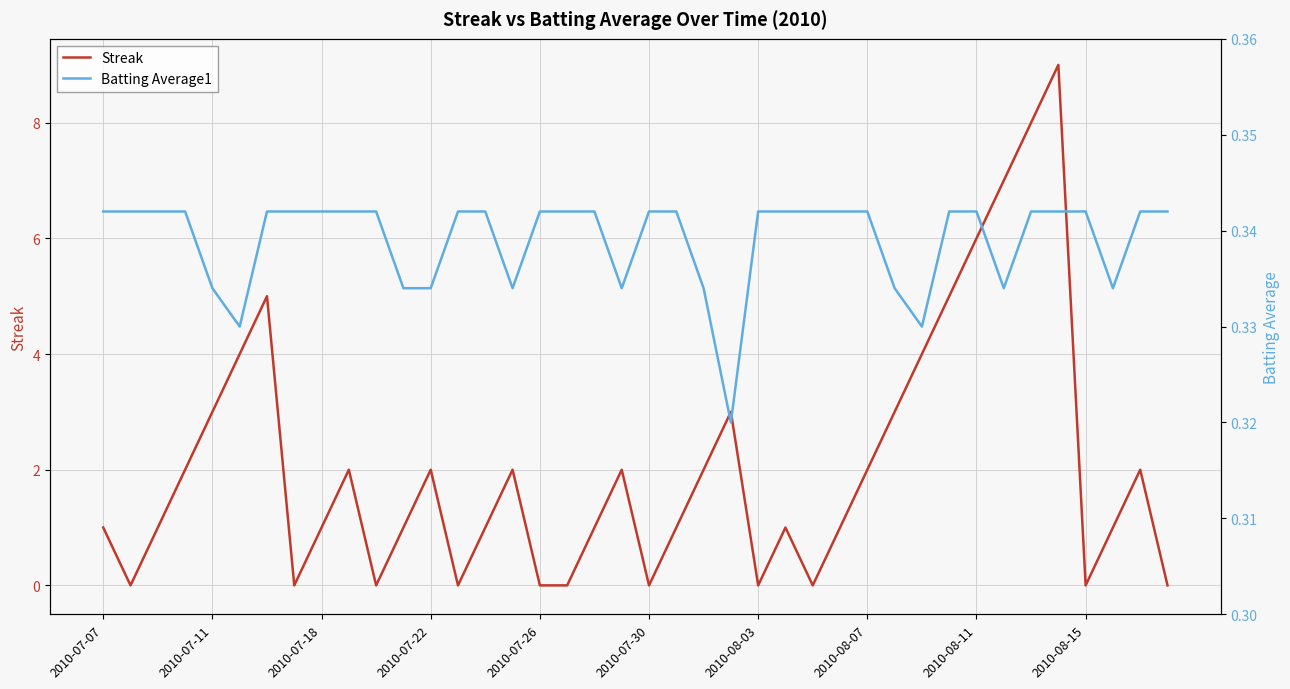

True or false: Streak has a value of 0 at 2010-07-26.

True